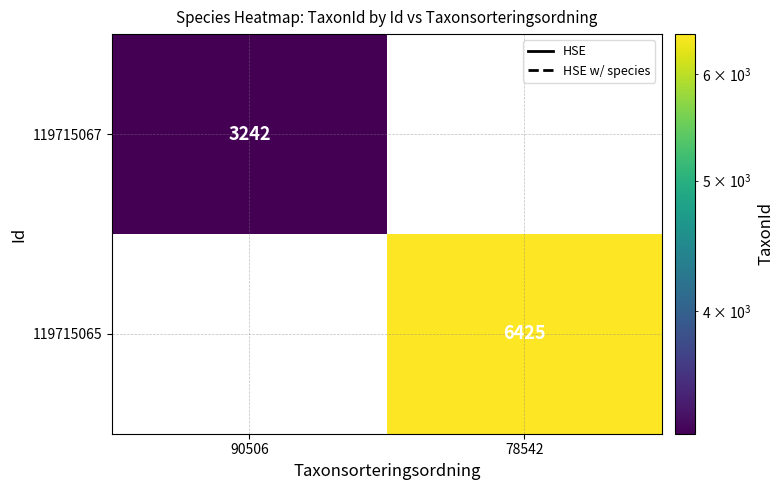

Rank the series by their maximum value, from lowest to highest.

119715067, 119715065